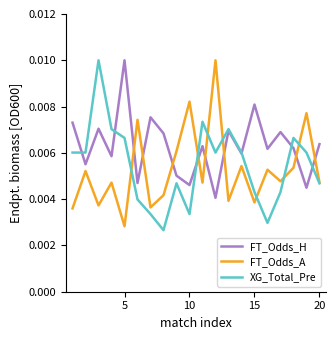

List the series in order of their overall mean, highest first.

FT_Odds_H, XG_Total_Pre, FT_Odds_A